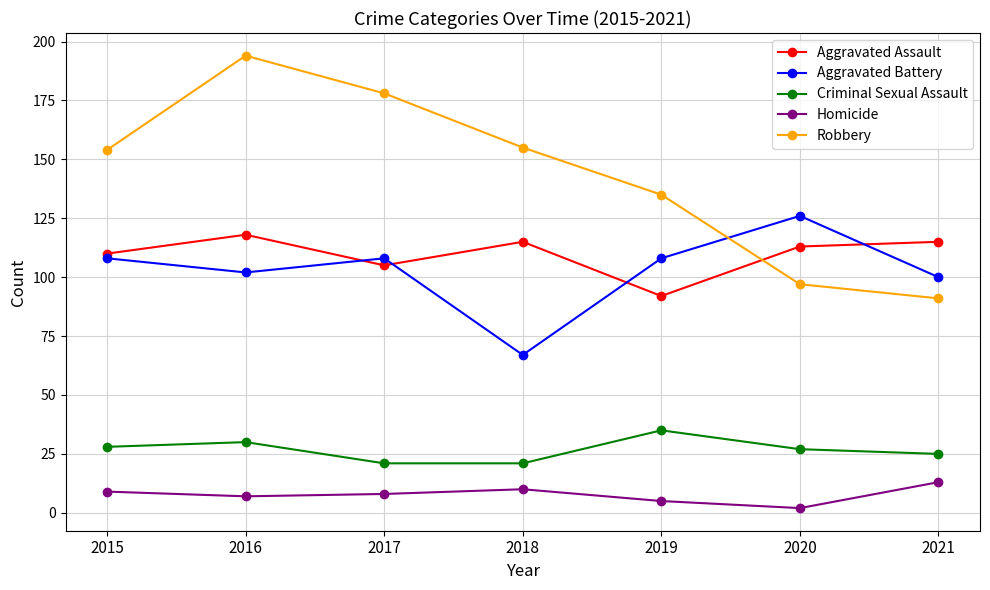

Reading left to right, what are all the values shown in this chart?

Aggravated Assault: 2015=110	2016=118	2017=105	2018=115	2019=92	2020=113	2021=115
Aggravated Battery: 2015=108	2016=102	2017=108	2018=67	2019=108	2020=126	2021=100
Criminal Sexual Assault: 2015=28	2016=30	2017=21	2018=21	2019=35	2020=27	2021=25
Homicide: 2015=9	2016=7	2017=8	2018=10	2019=5	2020=2	2021=13
Robbery: 2015=154	2016=194	2017=178	2018=155	2019=135	2020=97	2021=91